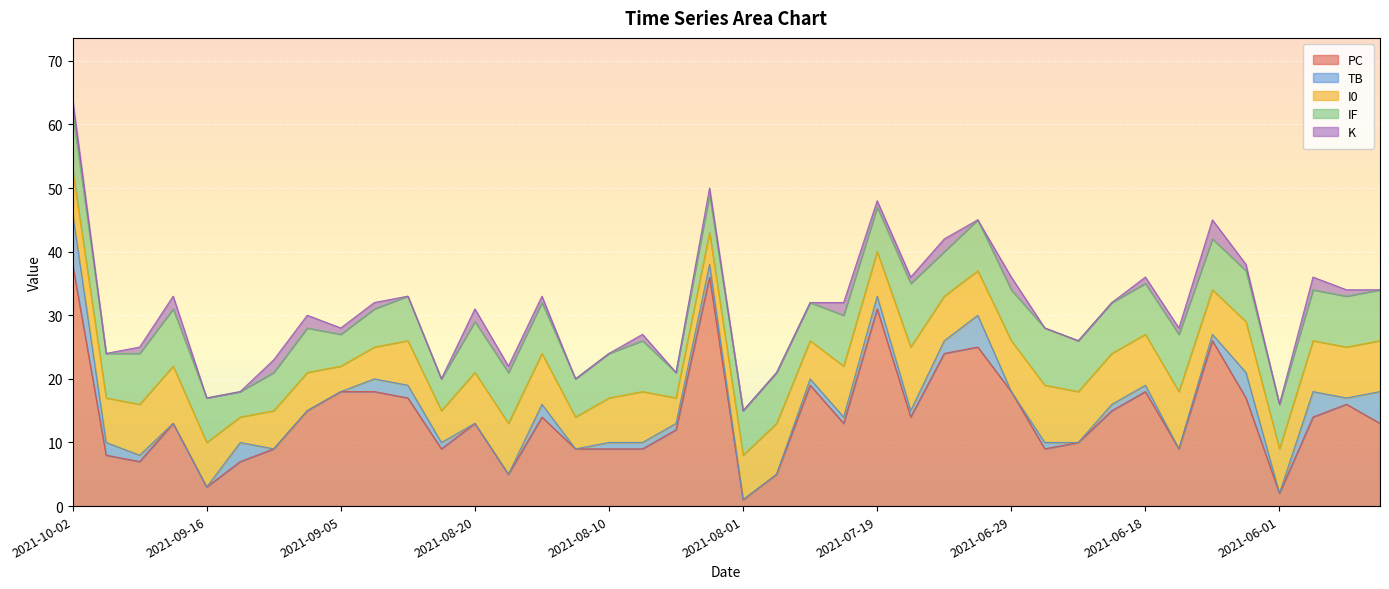

What is the highest value of the PC series?

38